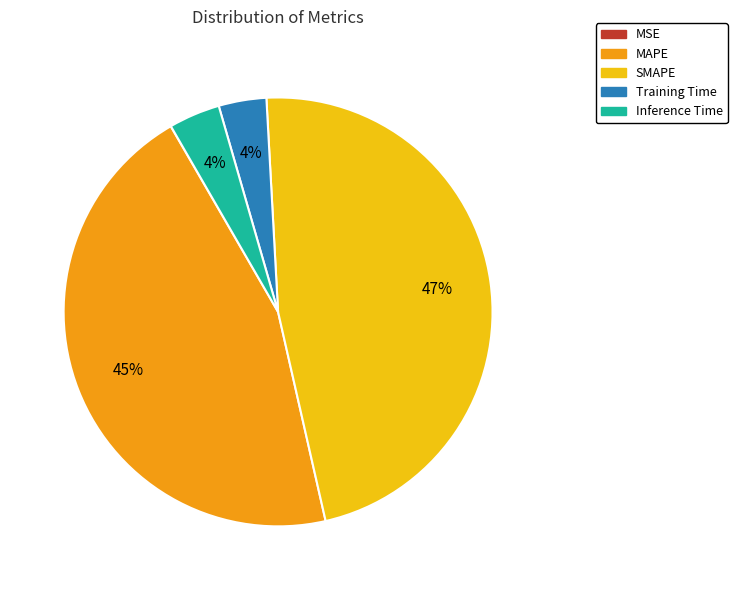

Which slice is the largest?

SMAPE